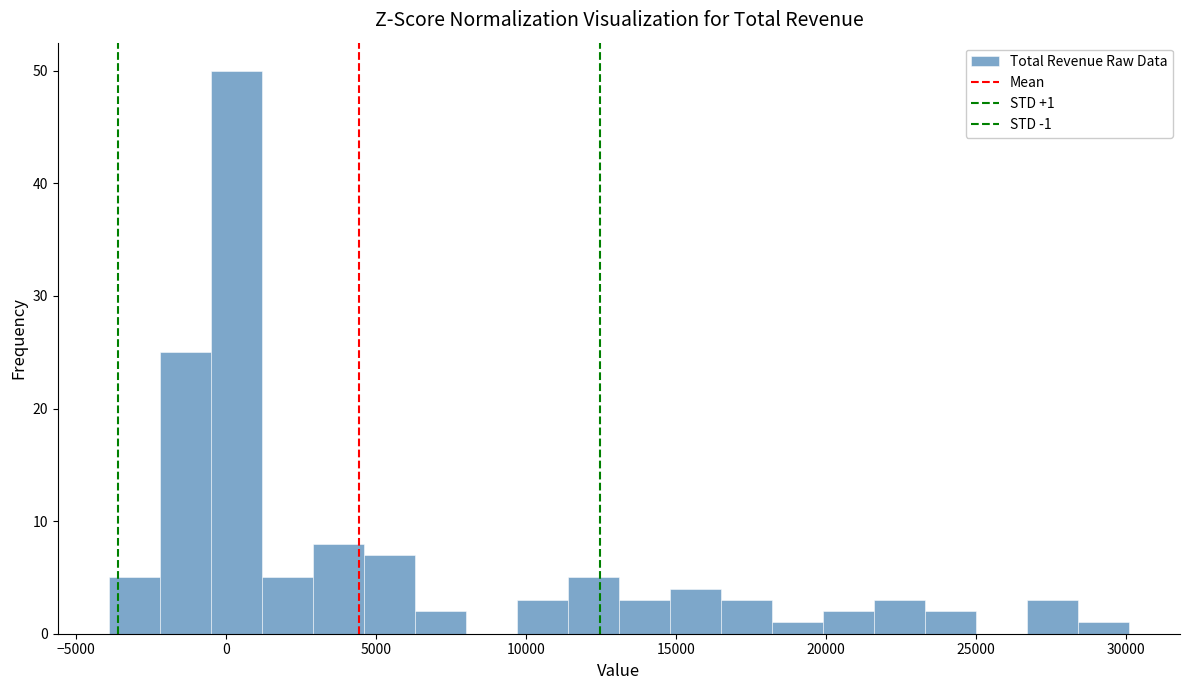

Read against the x-axis, roughly where is the centre of the tallest bar?

500